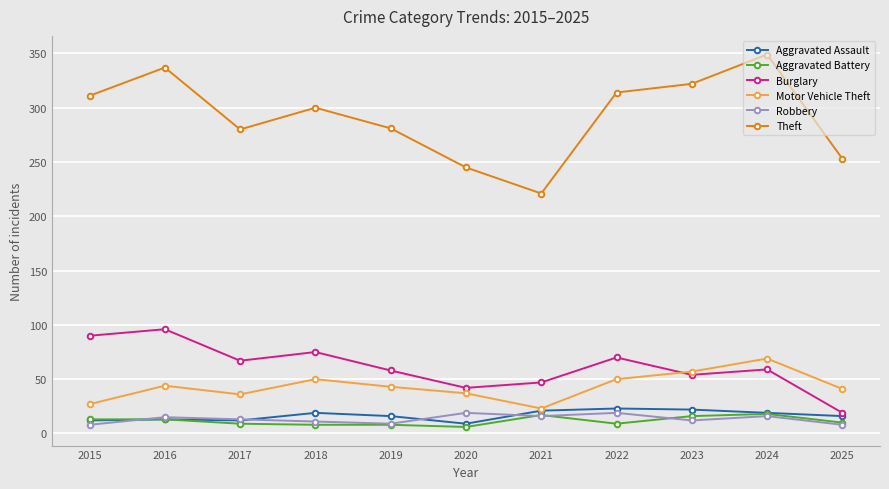

True or false: Motor Vehicle Theft and Theft cross at least once.

False